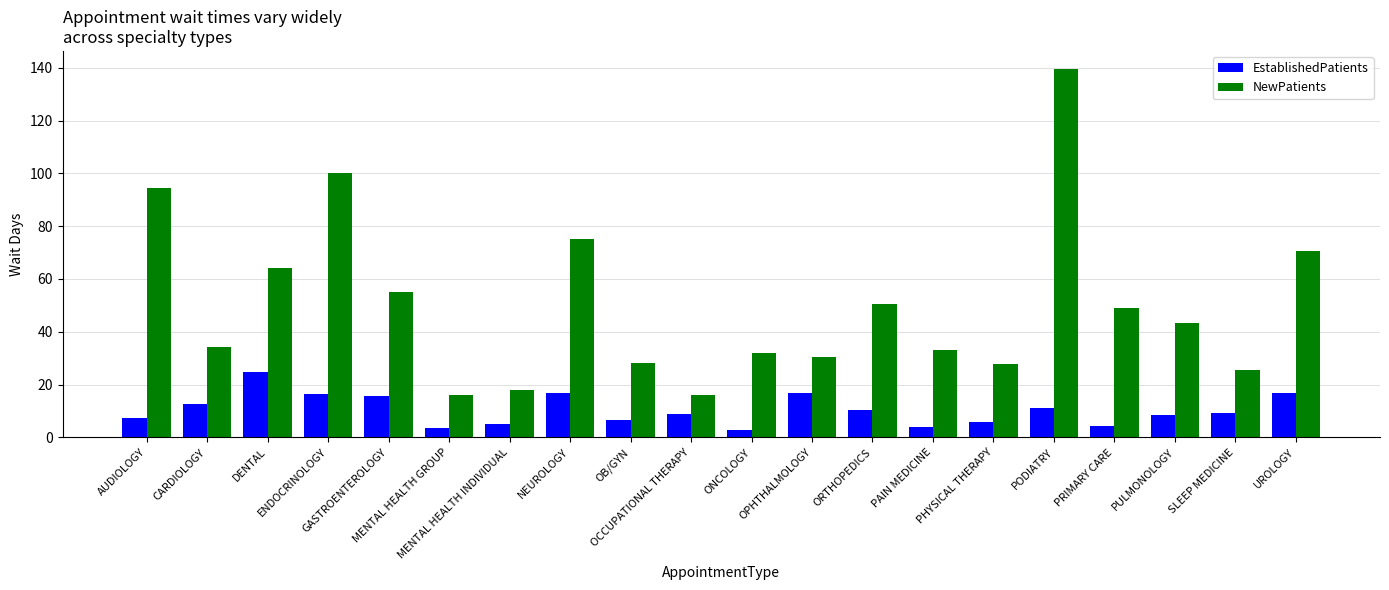

What is the difference between the maximum and second lowest values in the NewPatients series?

123.2